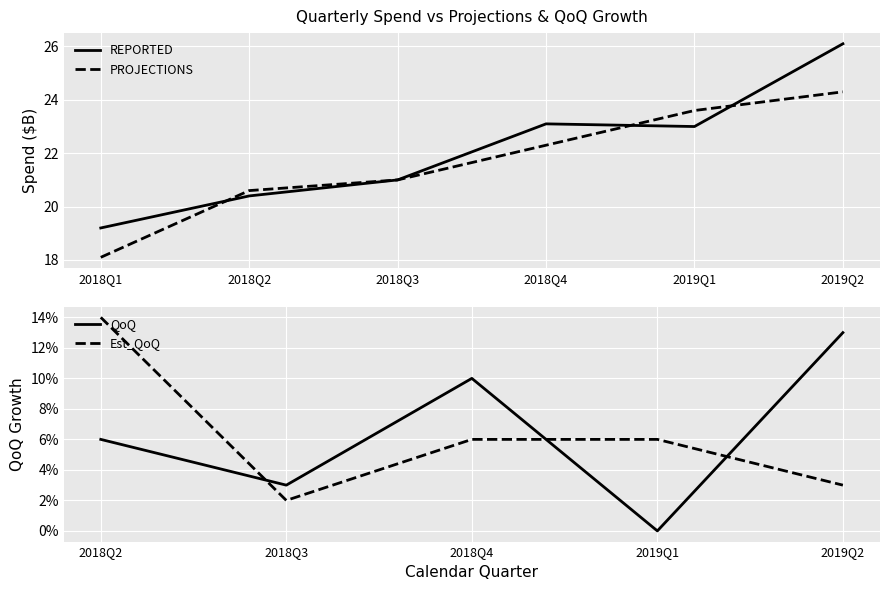

What is the difference between the maximum and minimum values in the PROJECTIONS series?

6.2